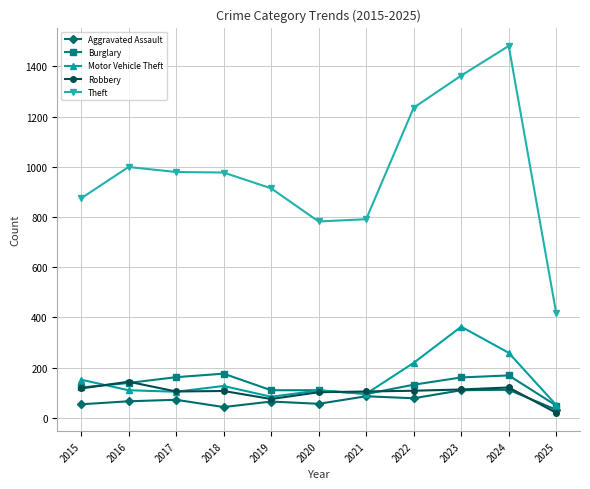

True or false: Robbery has more than 2 interior local peaks.

True